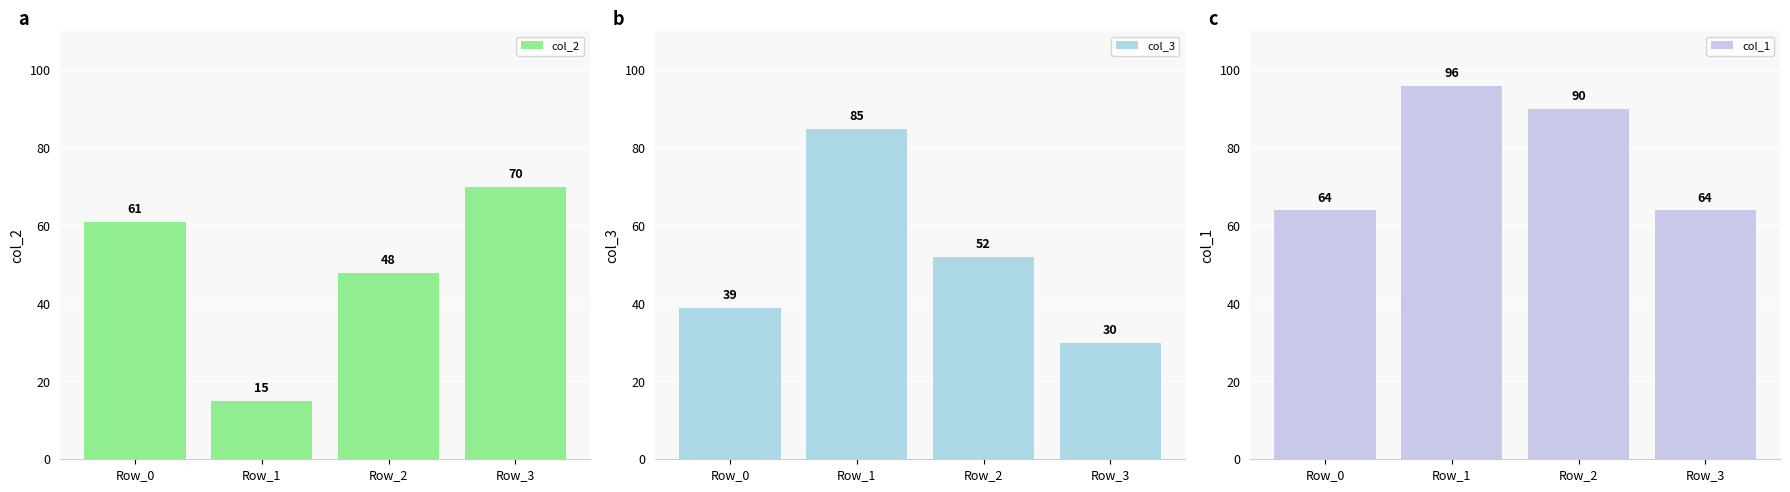

Reading right to left, extract all data points from this chart.

col_2: Row_3=70	Row_2=48	Row_1=15	Row_0=61
col_3: Row_3=30	Row_2=52	Row_1=85	Row_0=39
col_1: Row_3=64	Row_2=90	Row_1=96	Row_0=64